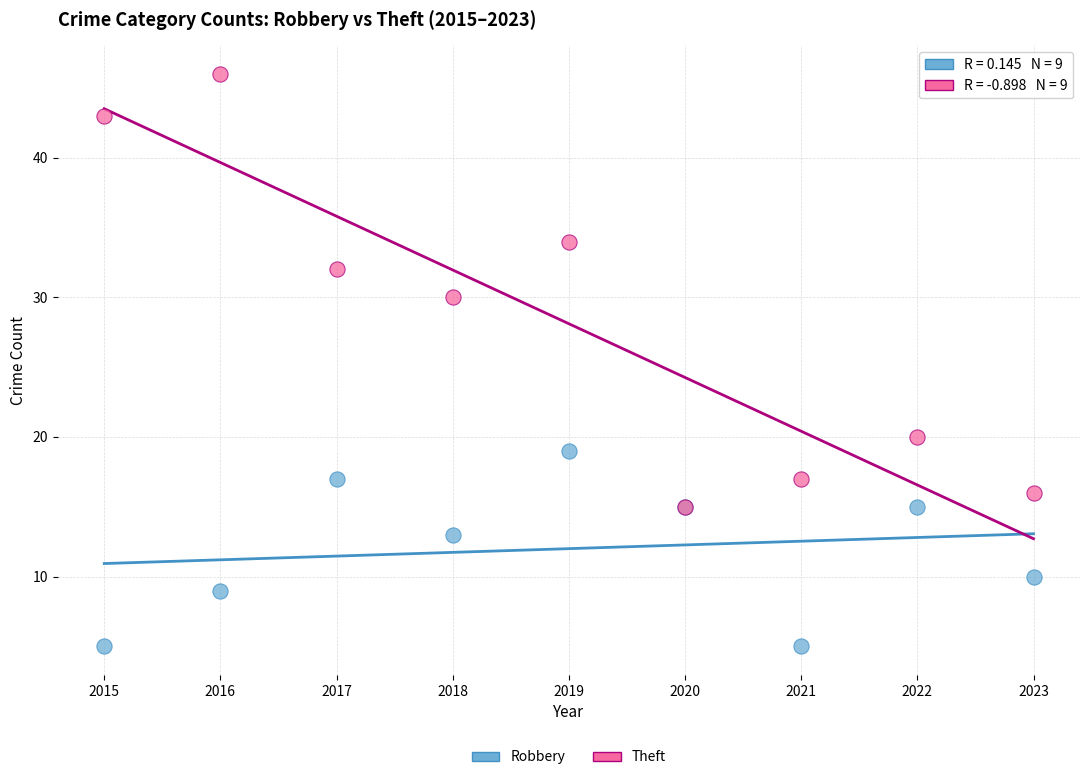

Which series contains the lowest Y value?

Robbery